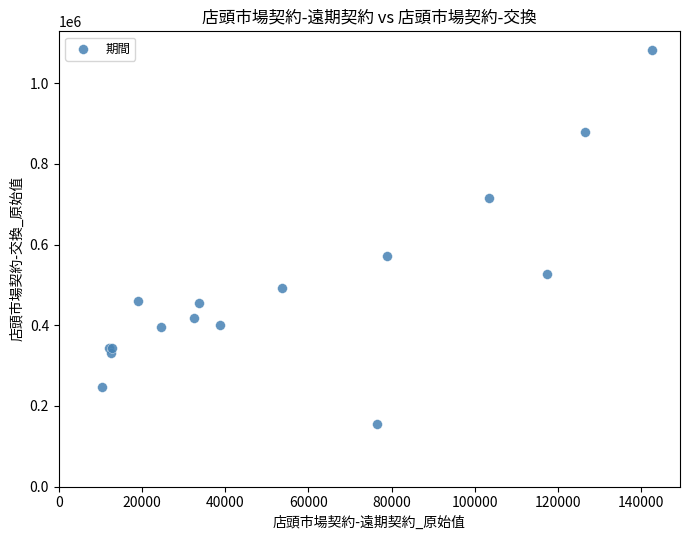

What Y value in the scatter plot is closest to 619288?

570632